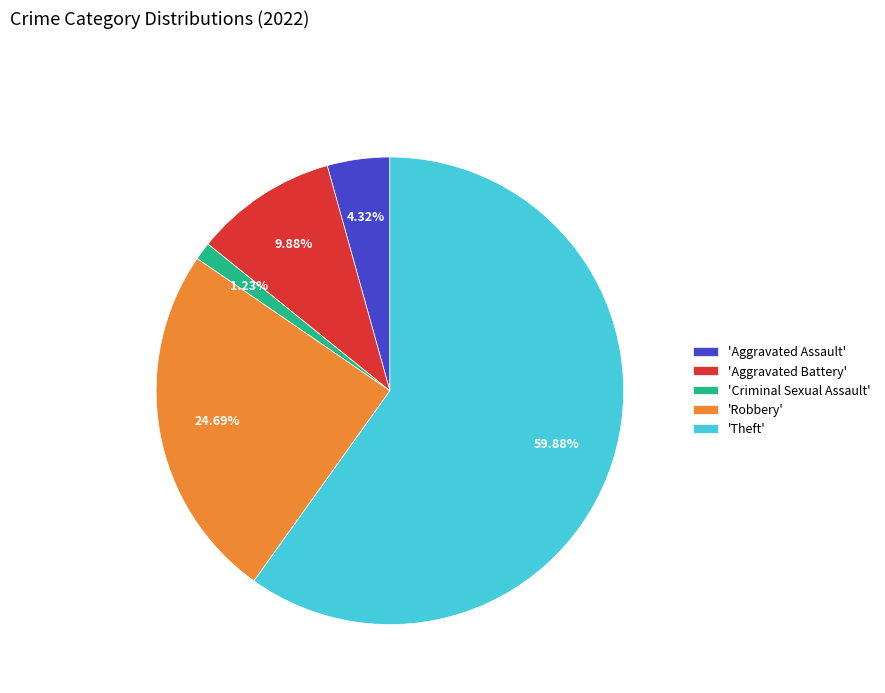

Rank the categories by value from lowest to highest.

'Criminal Sexual Assault', 'Aggravated Assault', 'Aggravated Battery', 'Robbery', 'Theft'